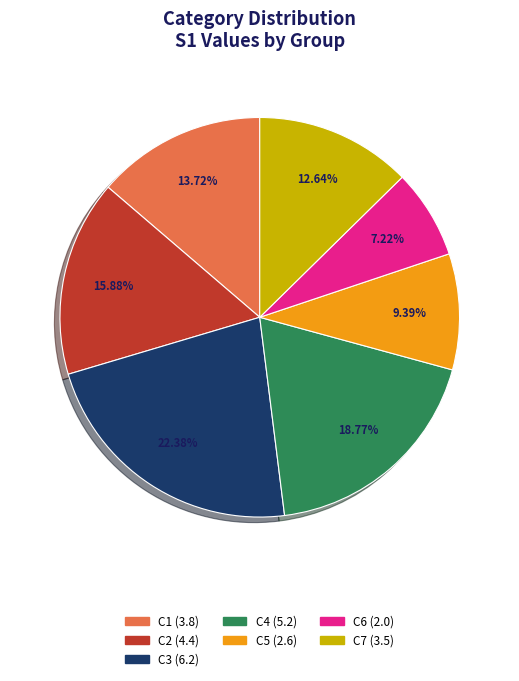

Between C3 and C7, which is larger?

C3